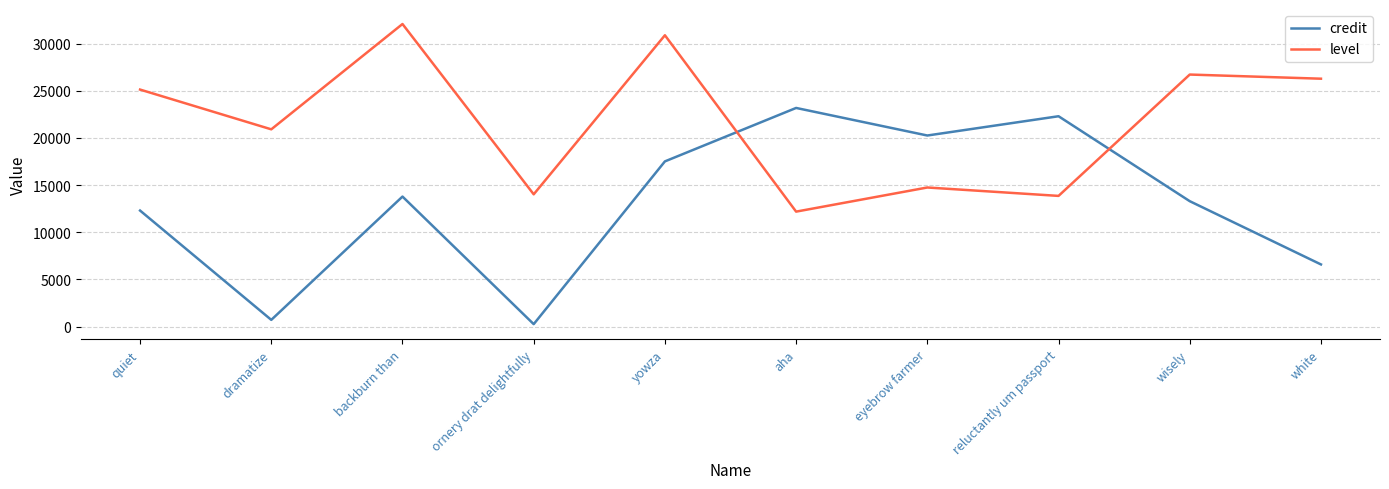

Rank the series at backburn than from lowest to highest value.

credit, level